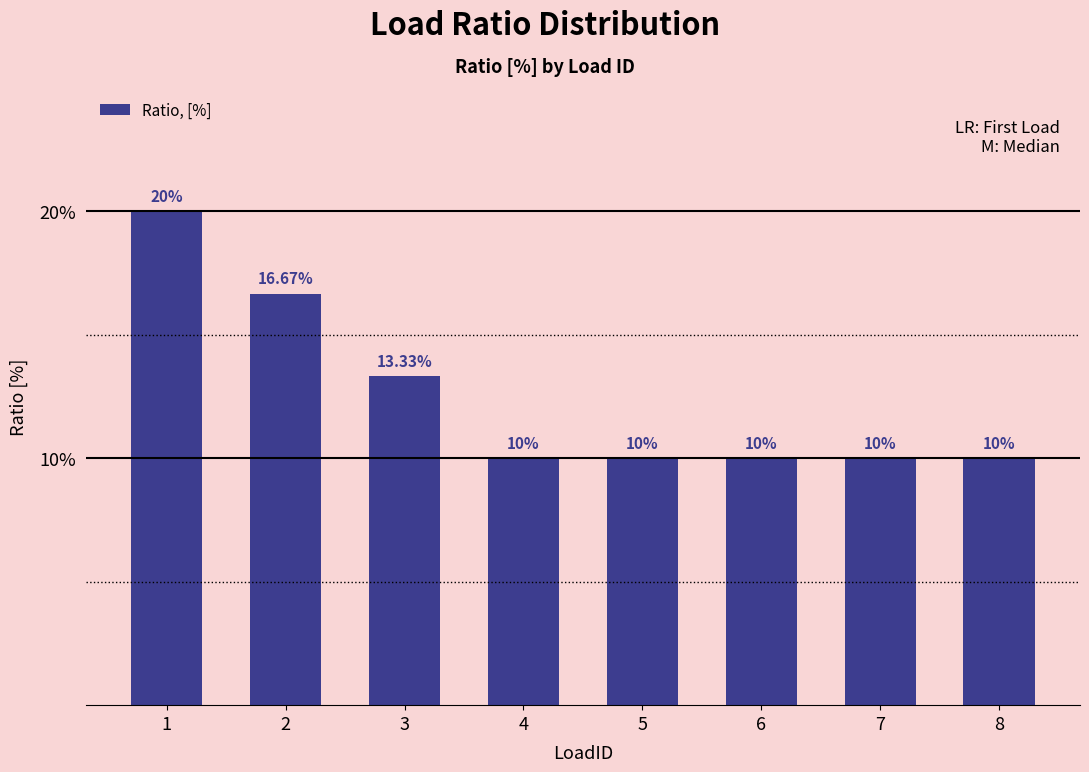

Count the values in the range 0 to 1.

8